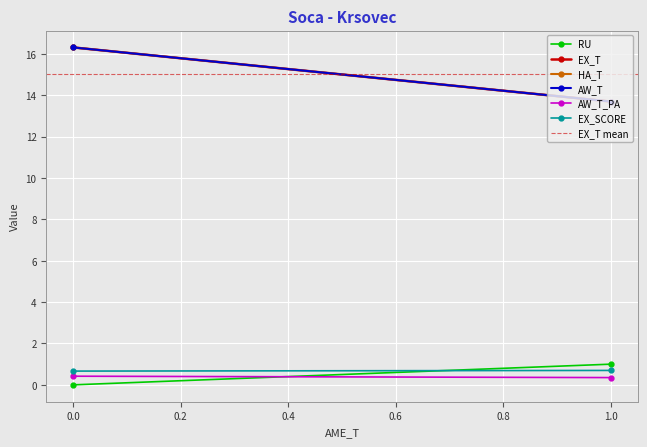

Is the value of EX_T at 0 greater than the value of EX_SCORE at 0?

Yes